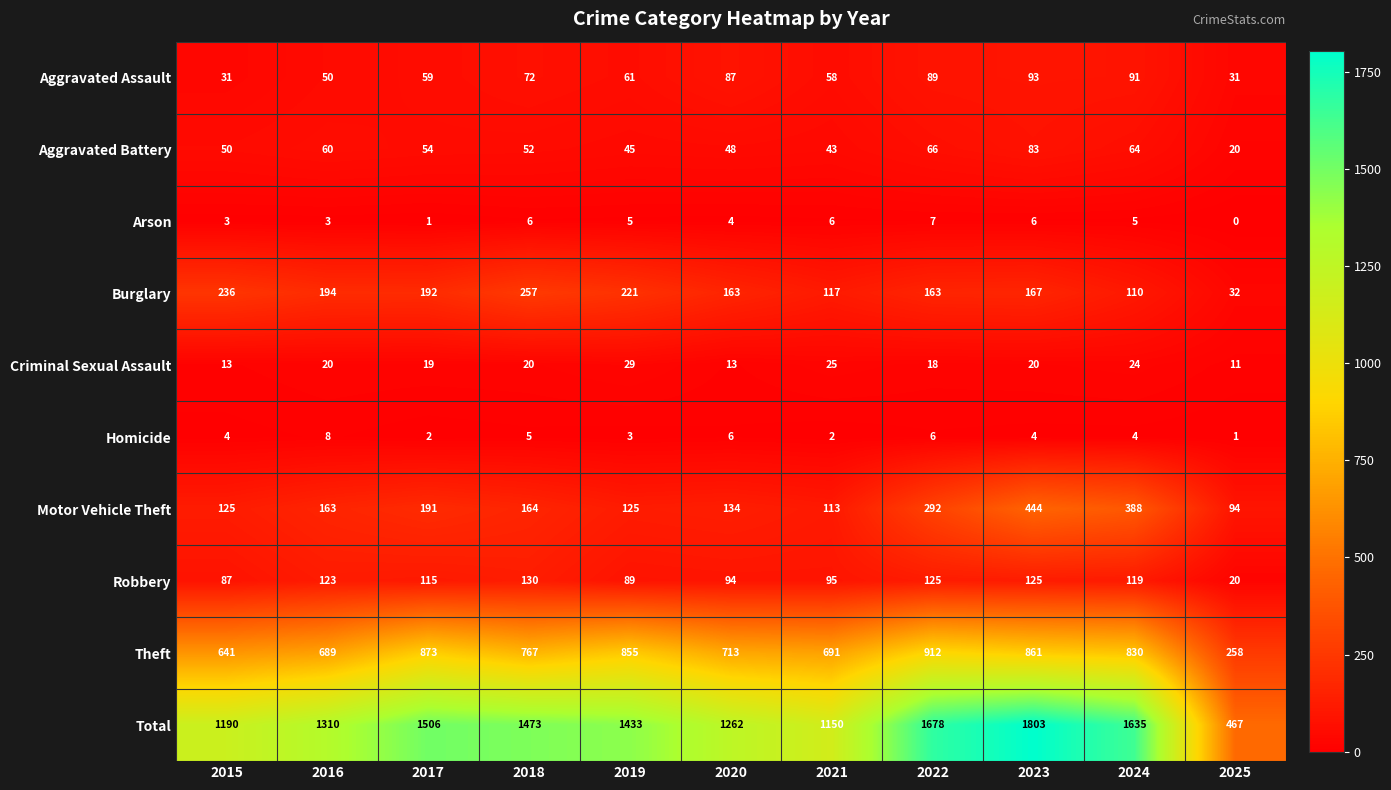

What is the total value across all series at 2017?

3012